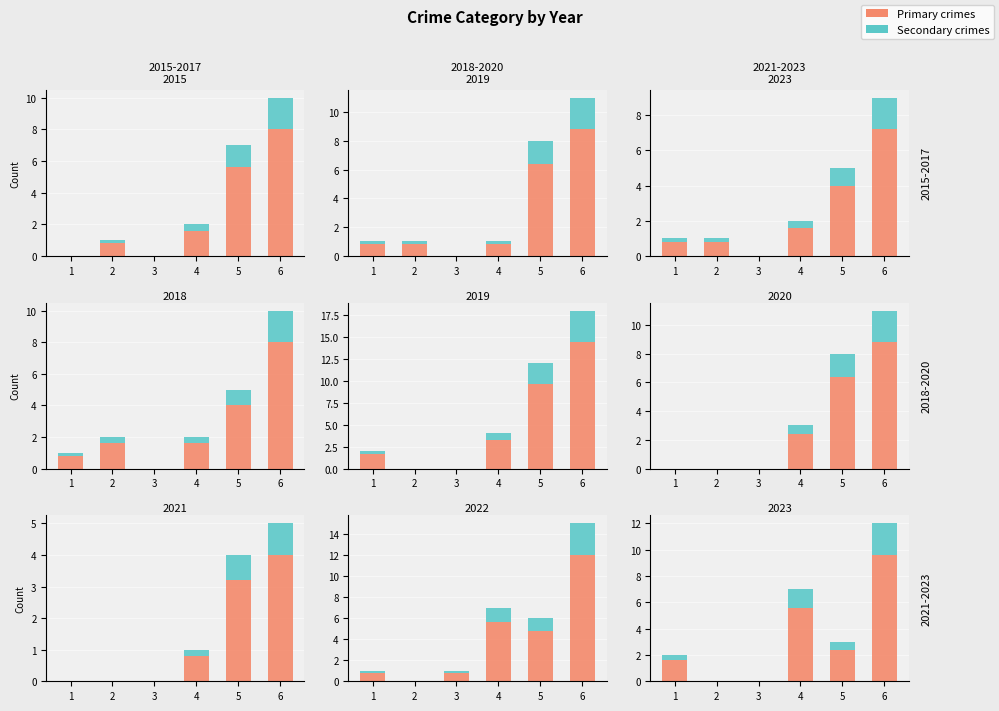

Between 3 and 6, which is larger?

6